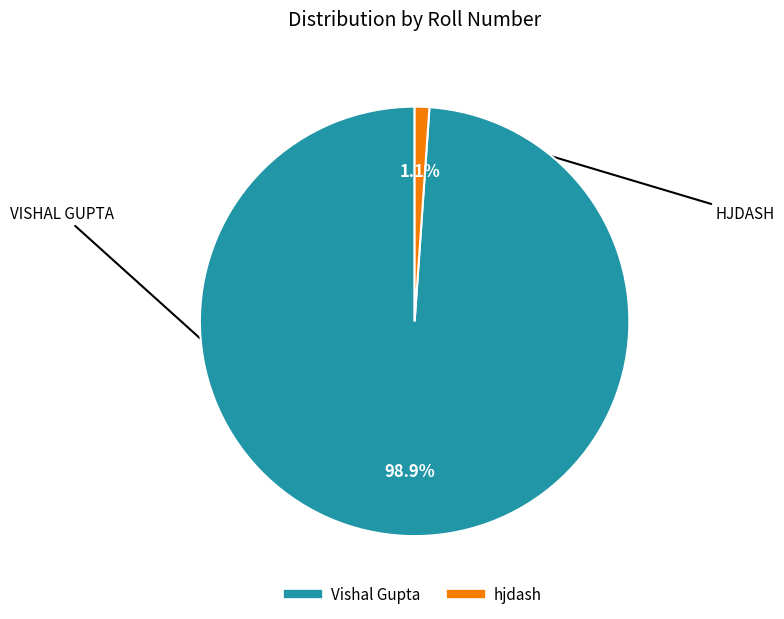

Between hjdash and Vishal Gupta, which is larger?

Vishal Gupta